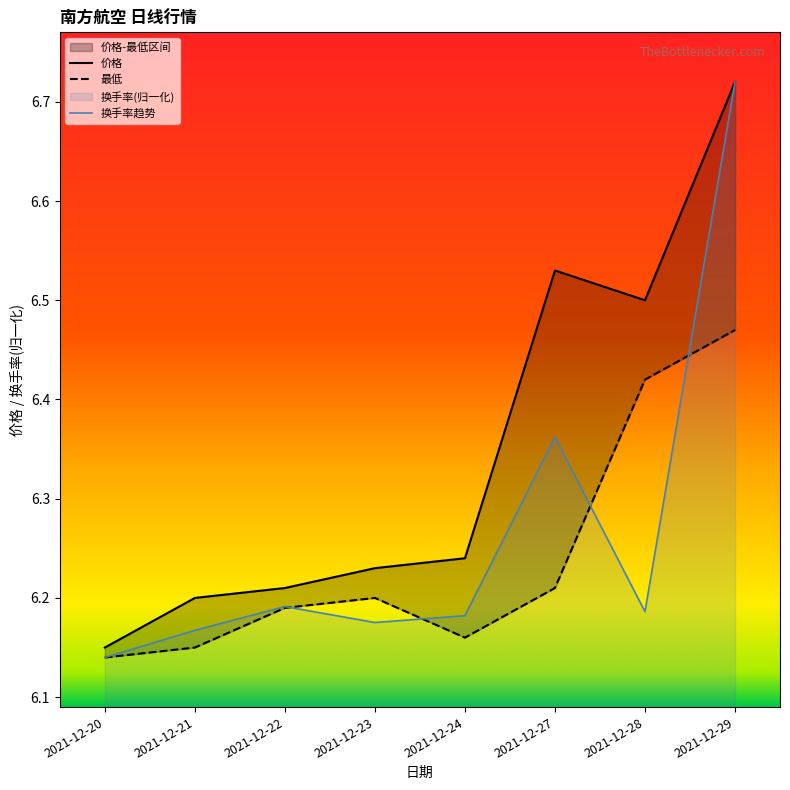

What is the spread (max minus min) of values at 2021-12-28?

0.3